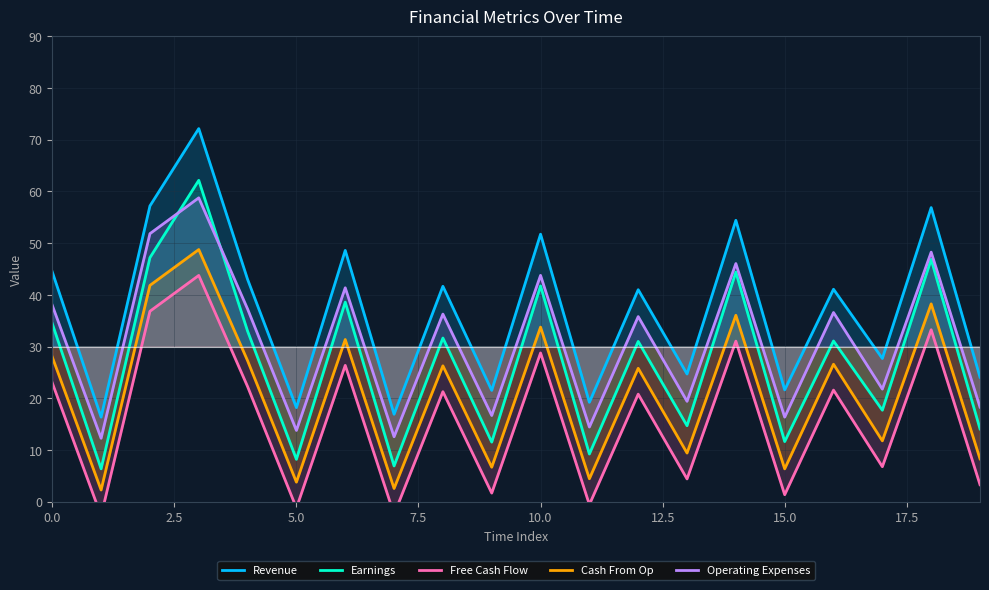

The value of Operating Expenses at 10.0 is 43.8. True or false?

True